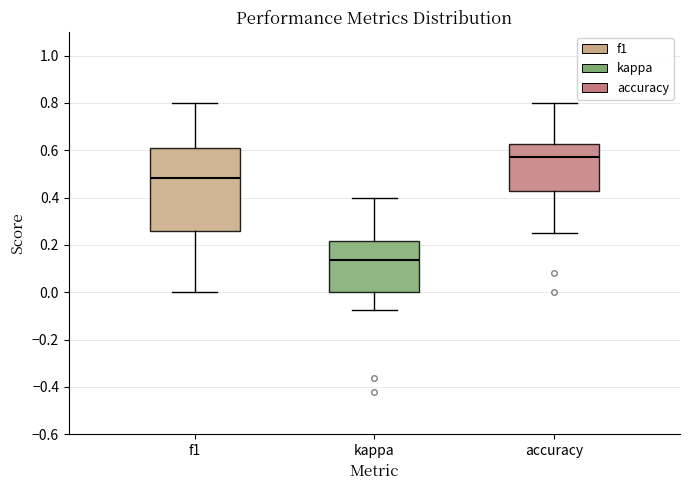

Which box is the tallest, from its lower edge to its upper edge?

f1